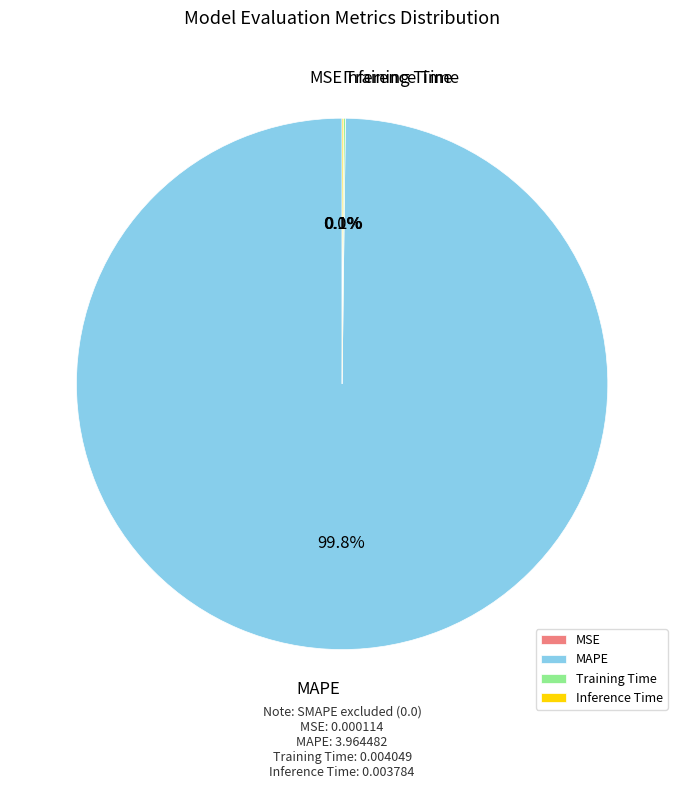

Which slice is the largest?

MAPE